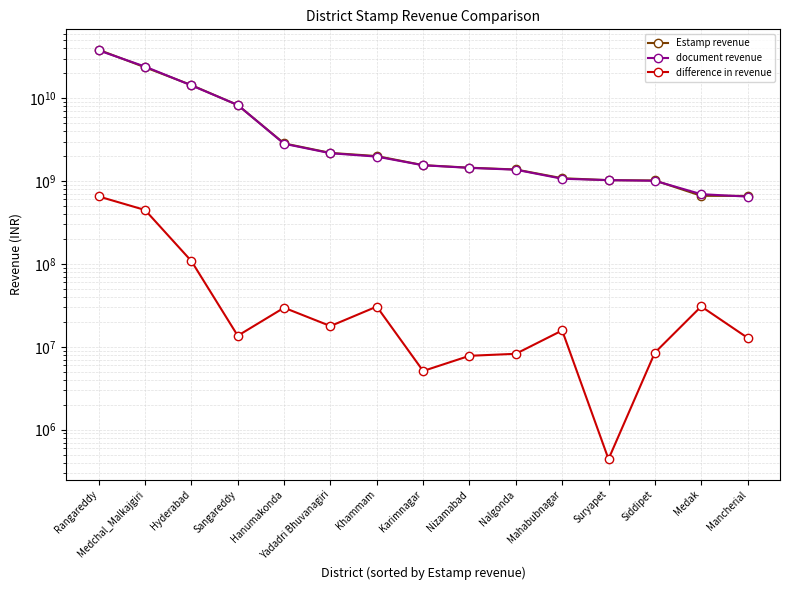

Is this an area chart (filled region under the line)?

No